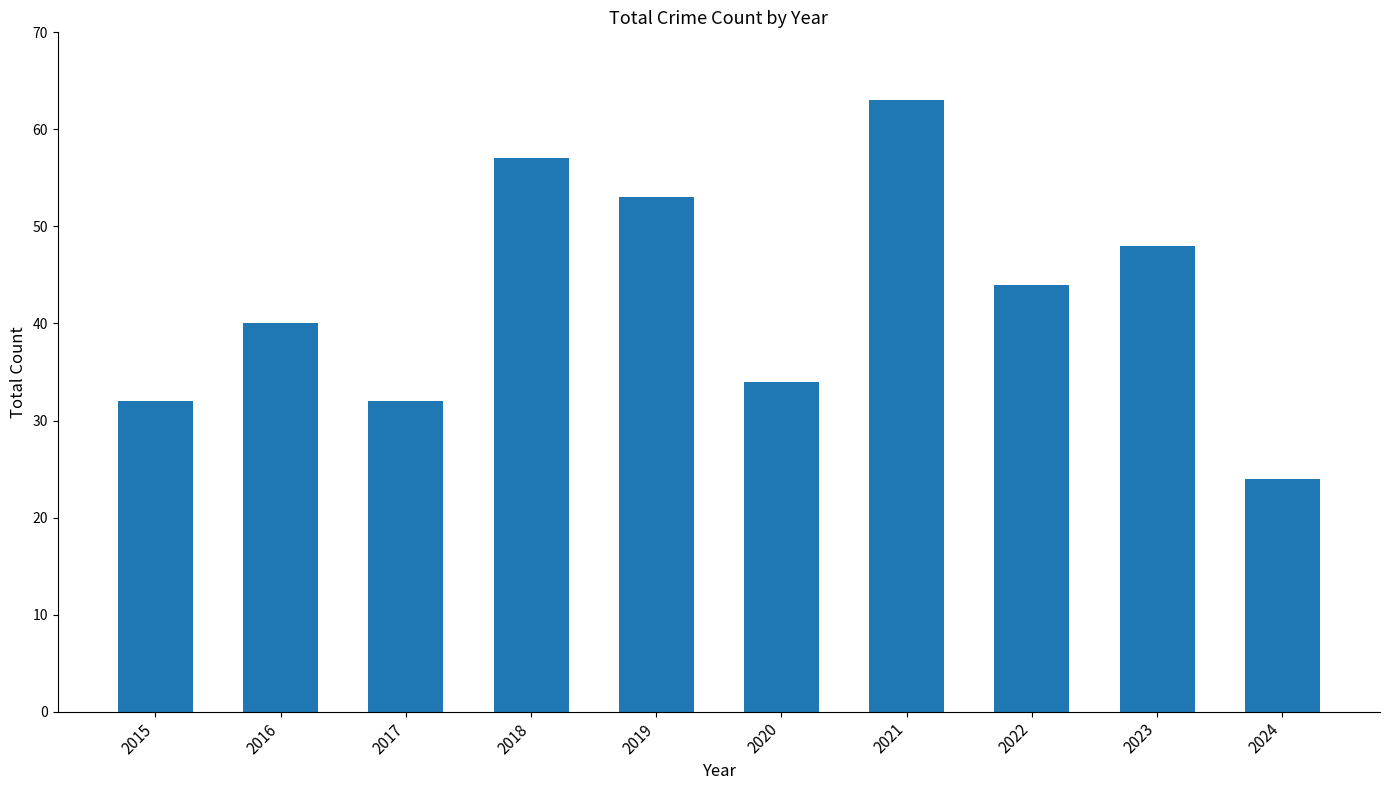

How many data points are less than 44?

5